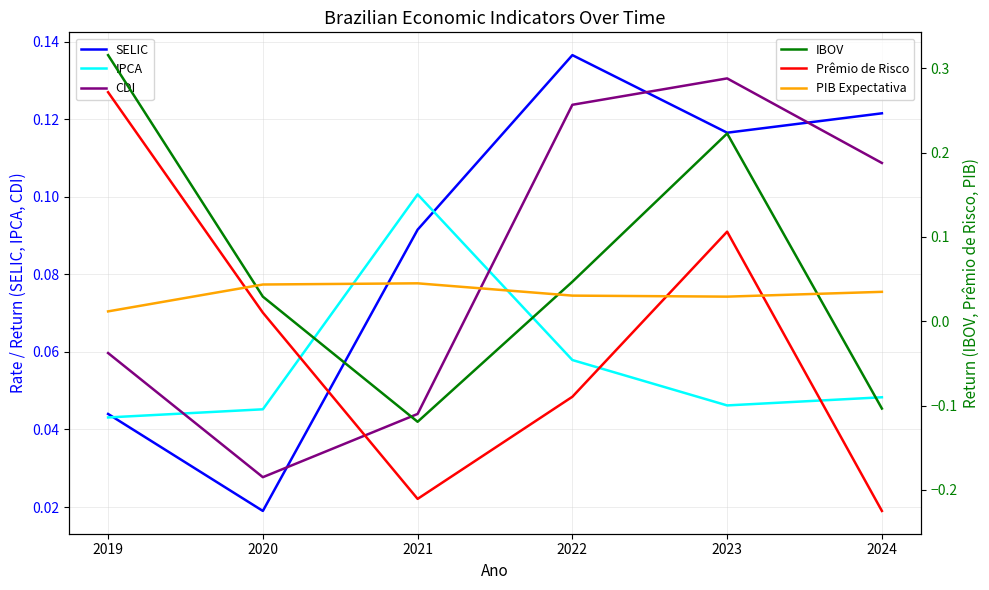

Count the IPCA values in the range 0 to 1.

6